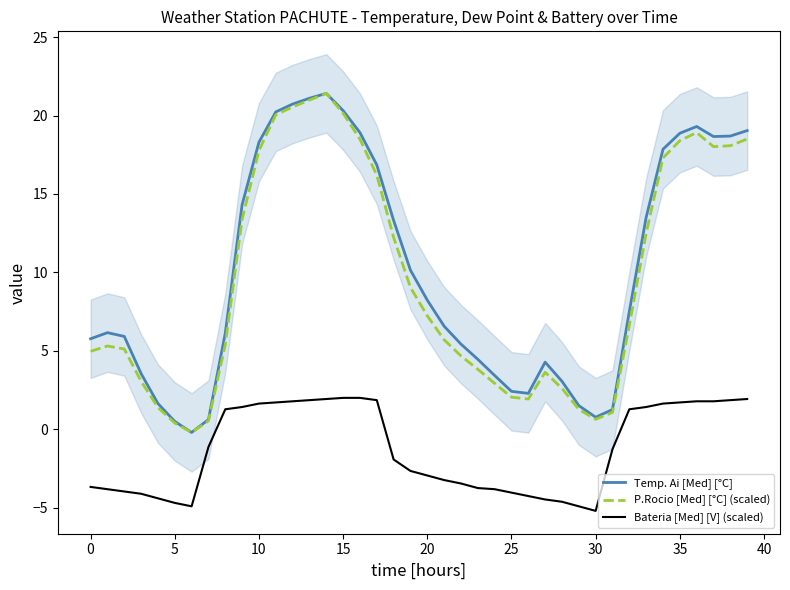

The value of P.Rocio [Med] [°C] (scaled) at 27 is 1.1. True or false?

False